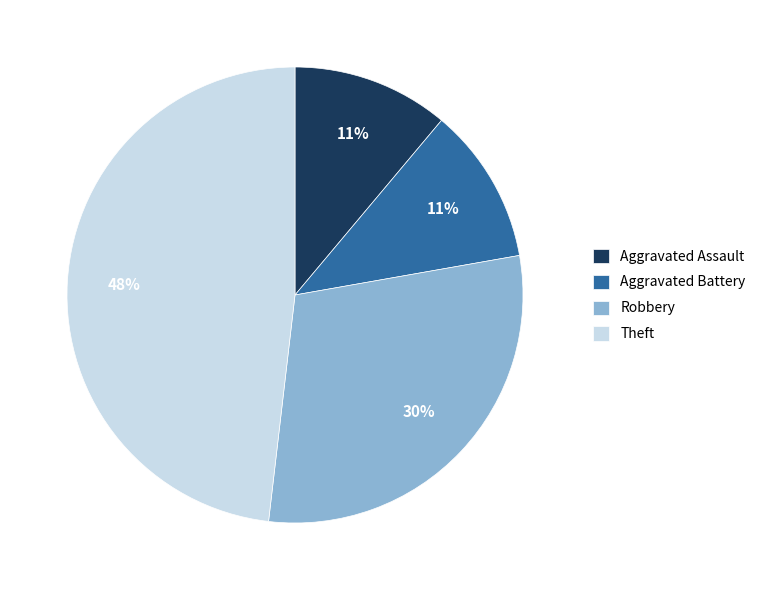

Is there any slice that represents more than half of the pie?

No